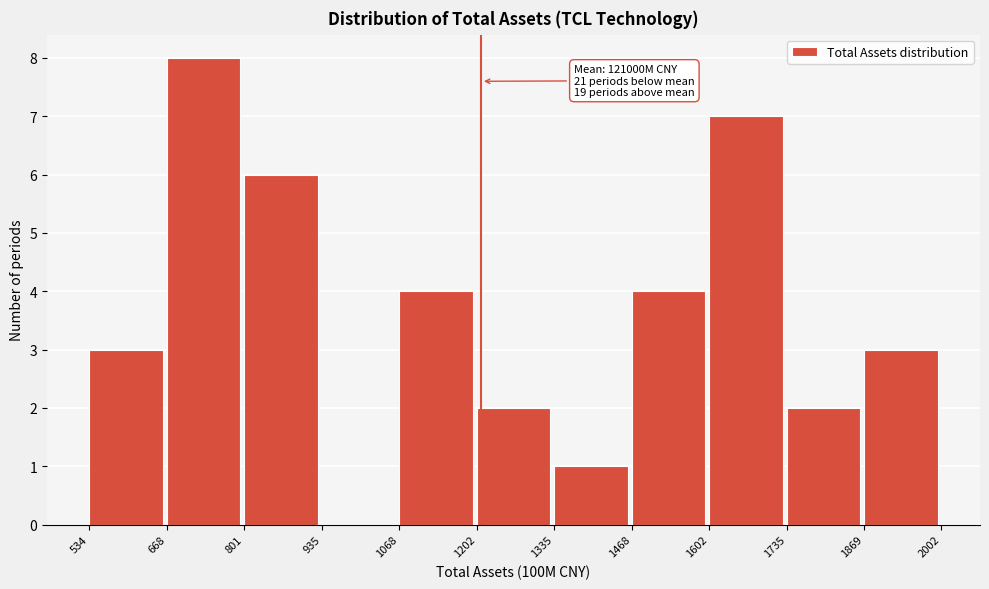

Over which range of the x-axis is the bar tallest?

668 to 801